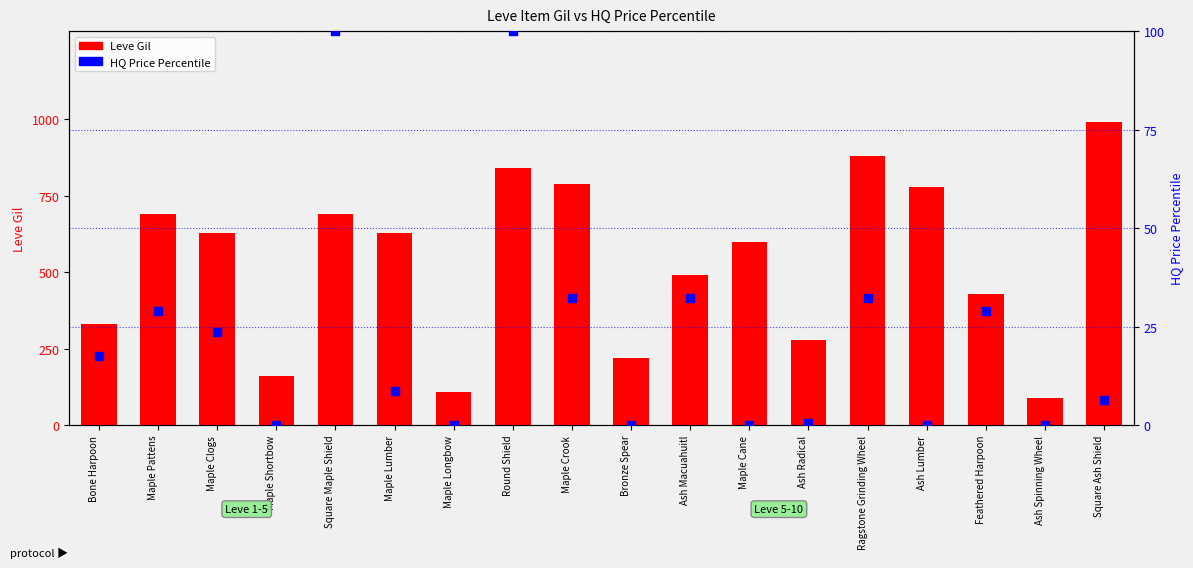

Is the value of HQ Price Percentile at Maple Pattens greater than the value of Leve Gil at Ash Spinning Wheel?

No